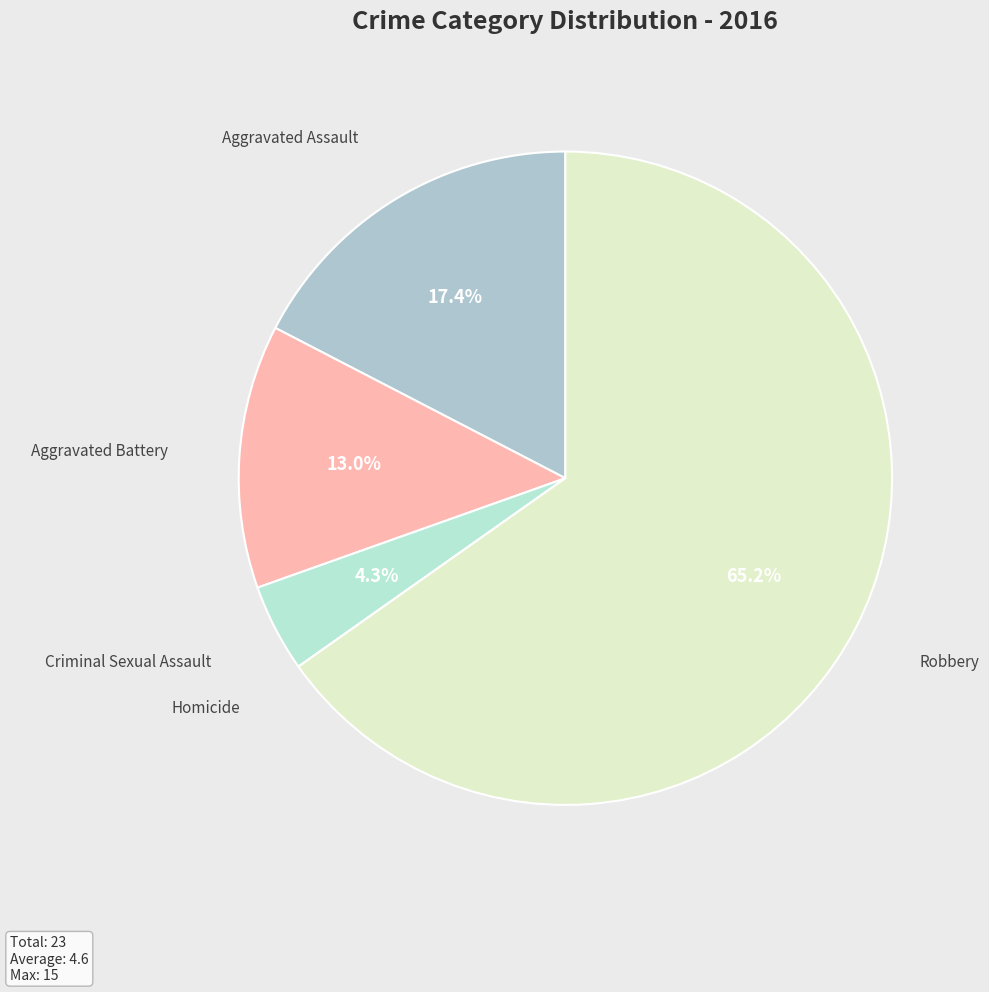

Which category has the biggest portion of the pie?

Robbery